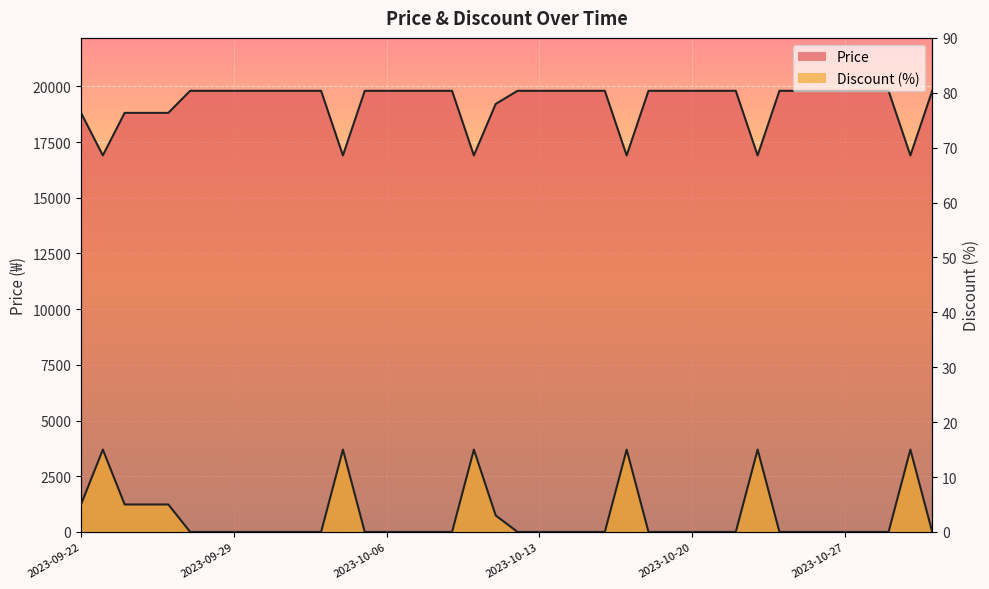

Where is the first local minimum for Price?

2023-09-23